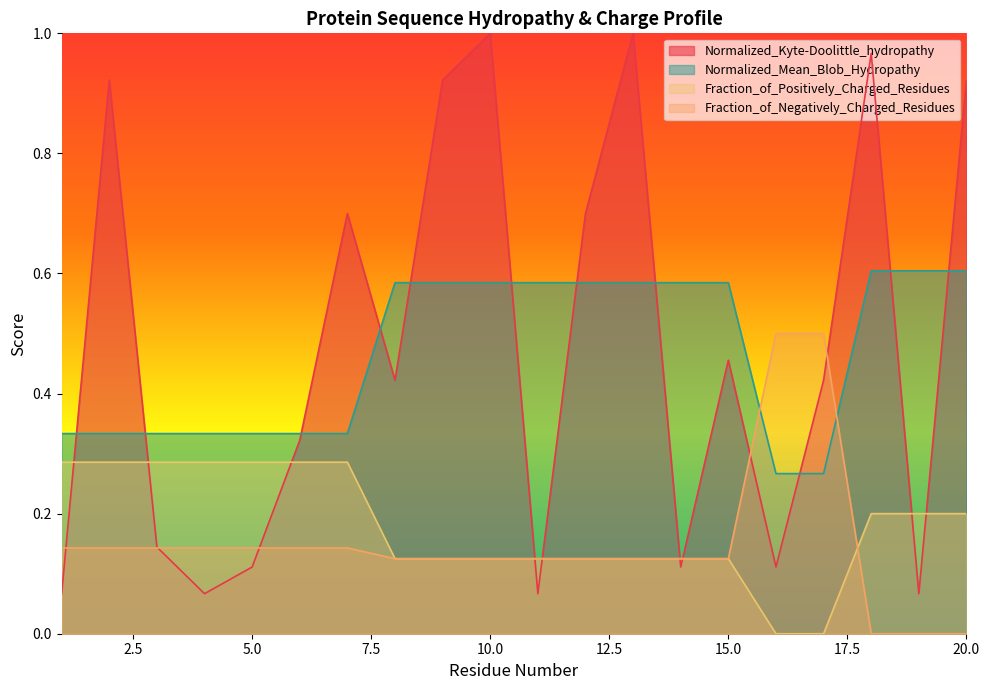

What is the average value of the Fraction_of_Positively_Charged_Residues series?

0.2